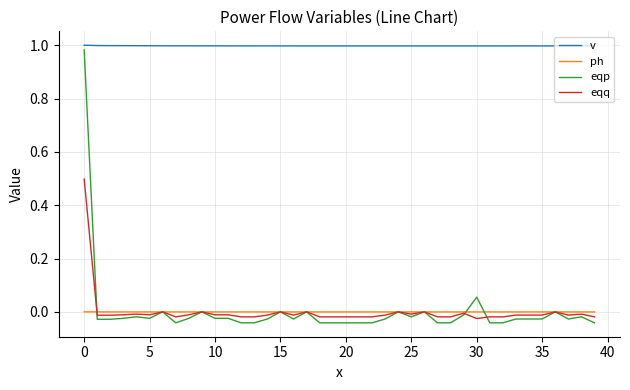

True or false: v and eqq intersect in this chart.

False